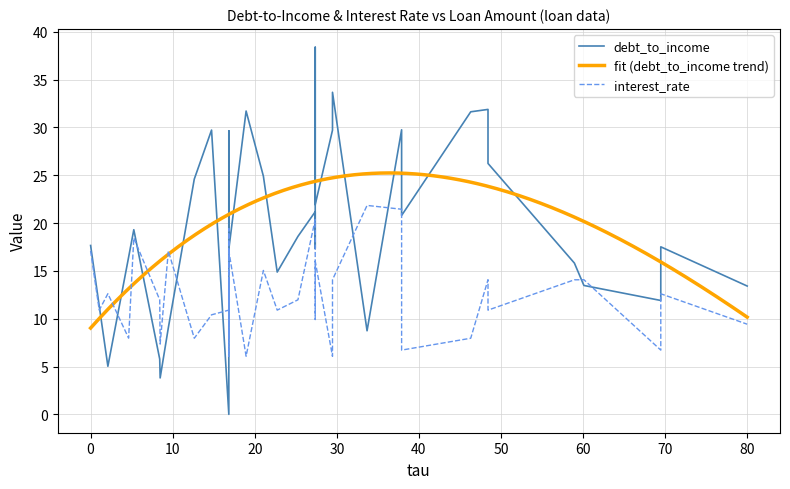

What is the highest value of the interest_rate series?

21.9